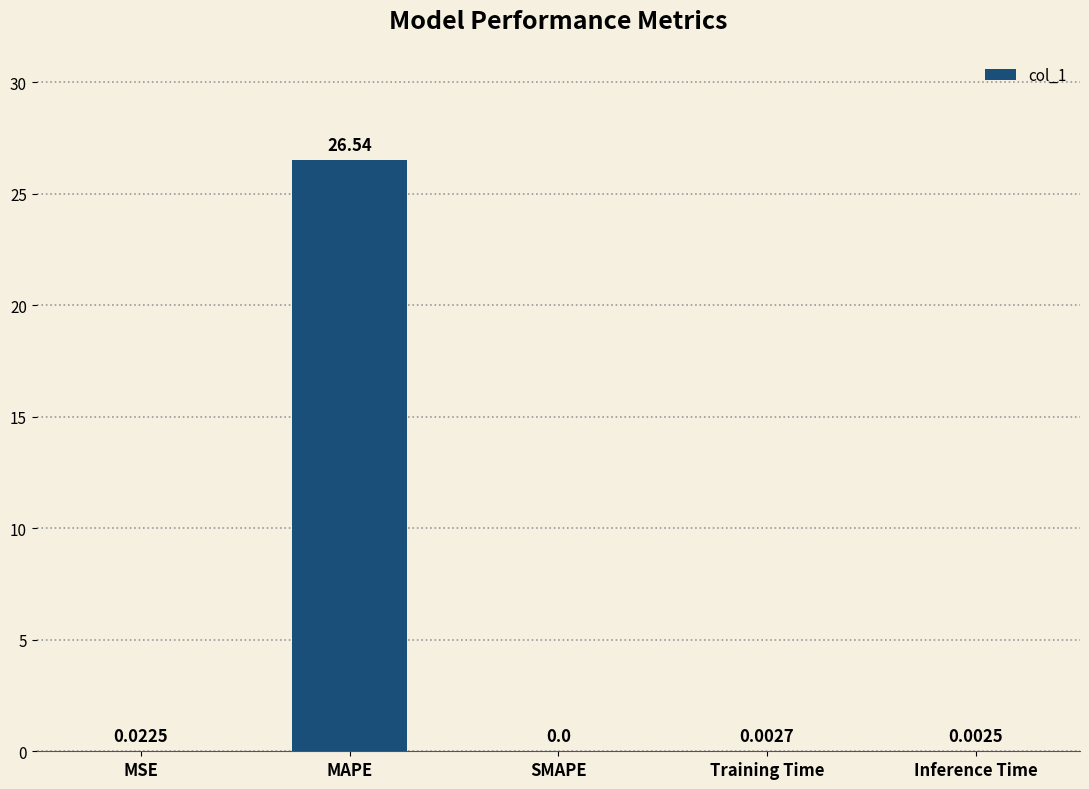

What is the approximate value at MAPE?

26.5